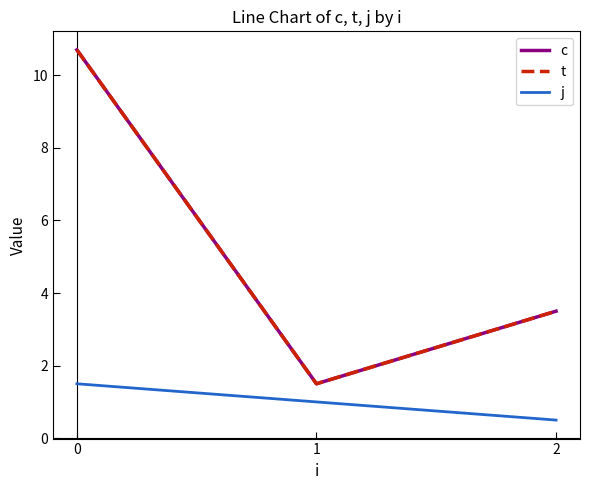

What is the value of the c point at the 2nd from the left?

1.5